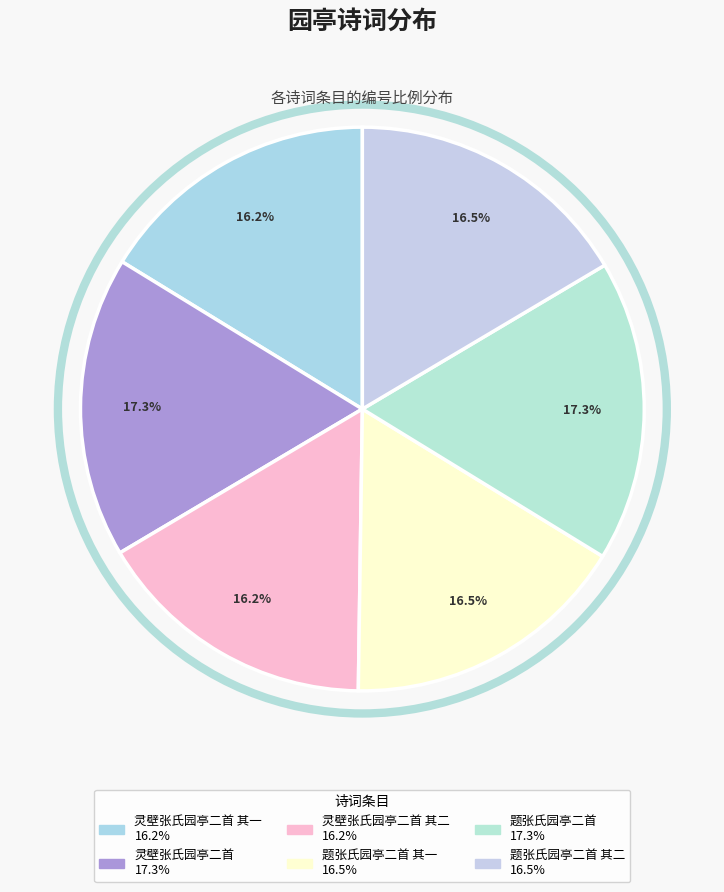

What is the smallest slice in the pie chart?

灵壁张氏园亭二首 其一